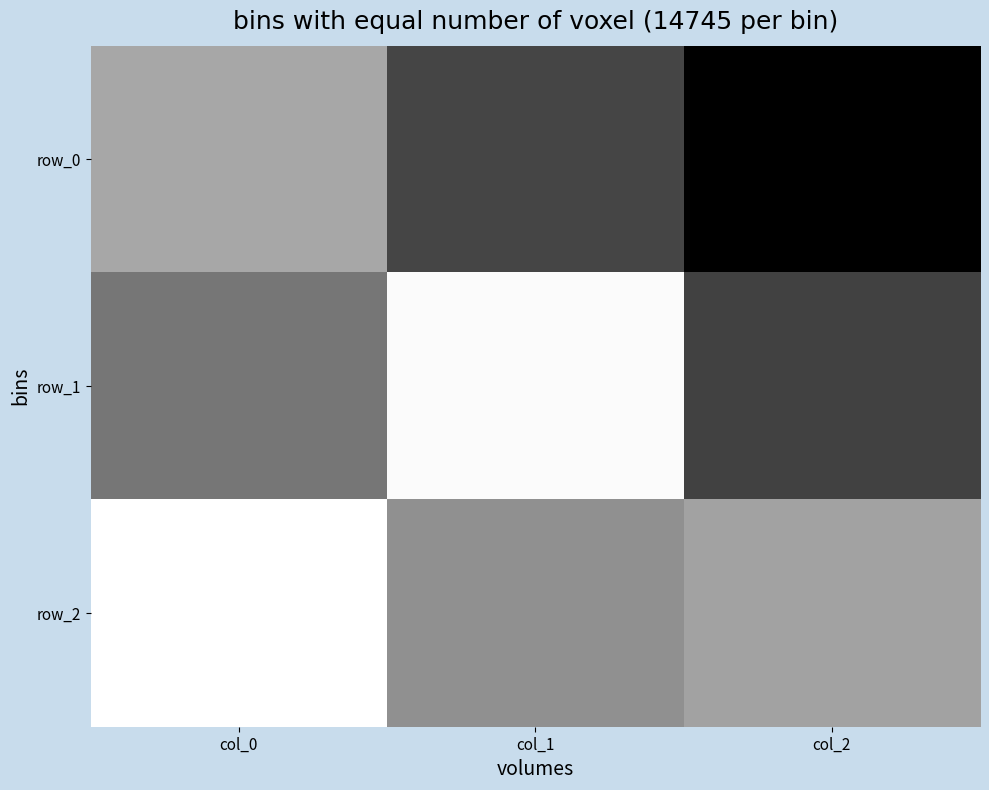

What is the difference between the row_2 values at col_1 and col_0?

0.8